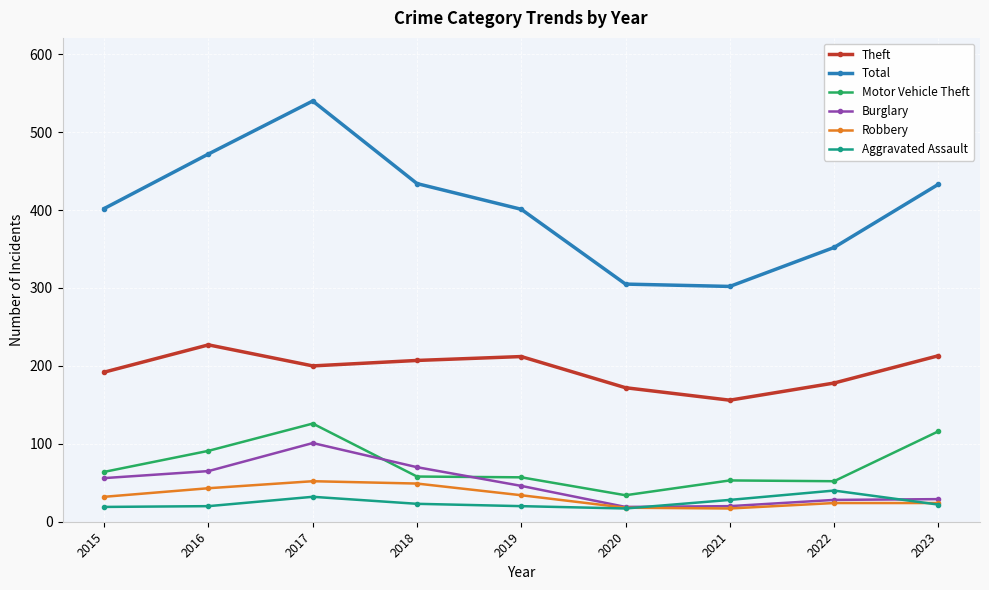

How many interior local peaks does the Total series have?

1